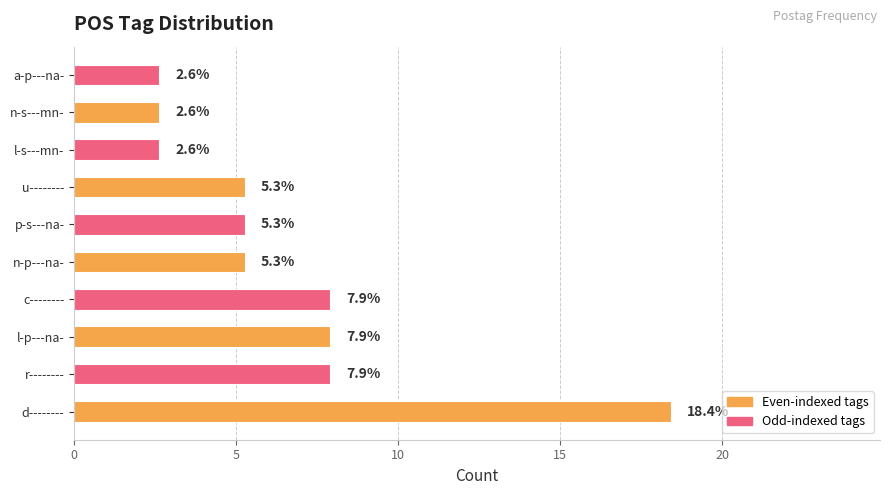

Approximately how many times larger is the value at r-------- compared to n-s---mn-?

3.0